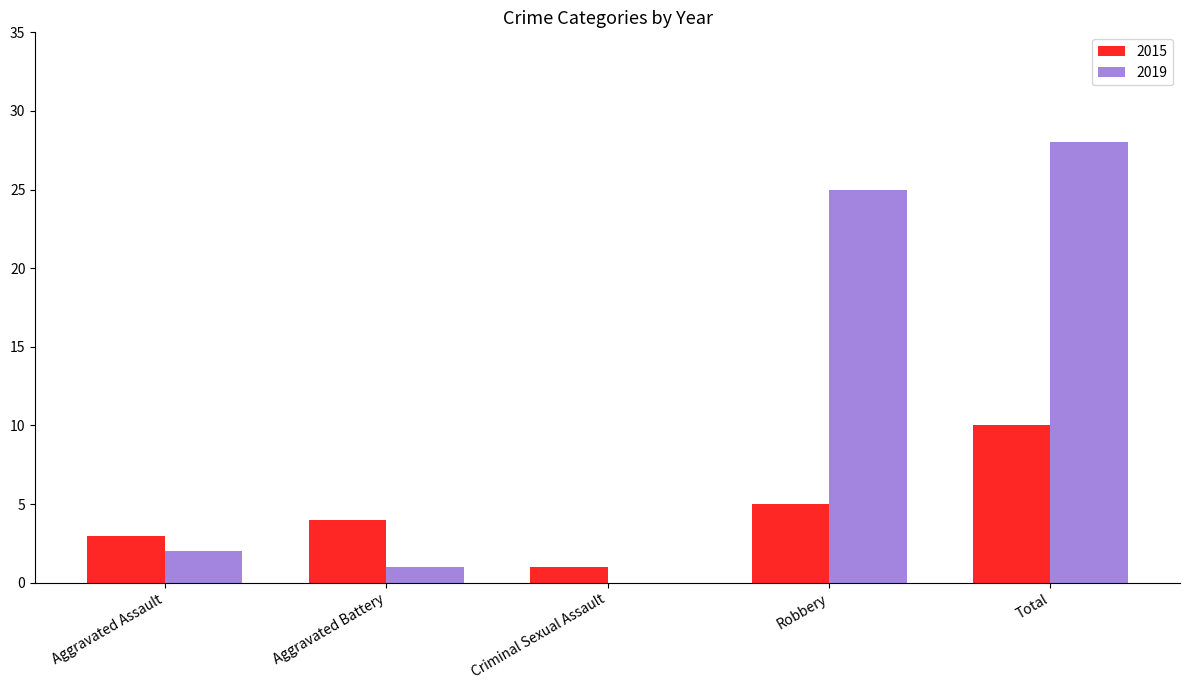

Reading left to right, list all the values displayed in this chart.

2015: 3	4	1	5	10
2019: 2	1	0	25	28